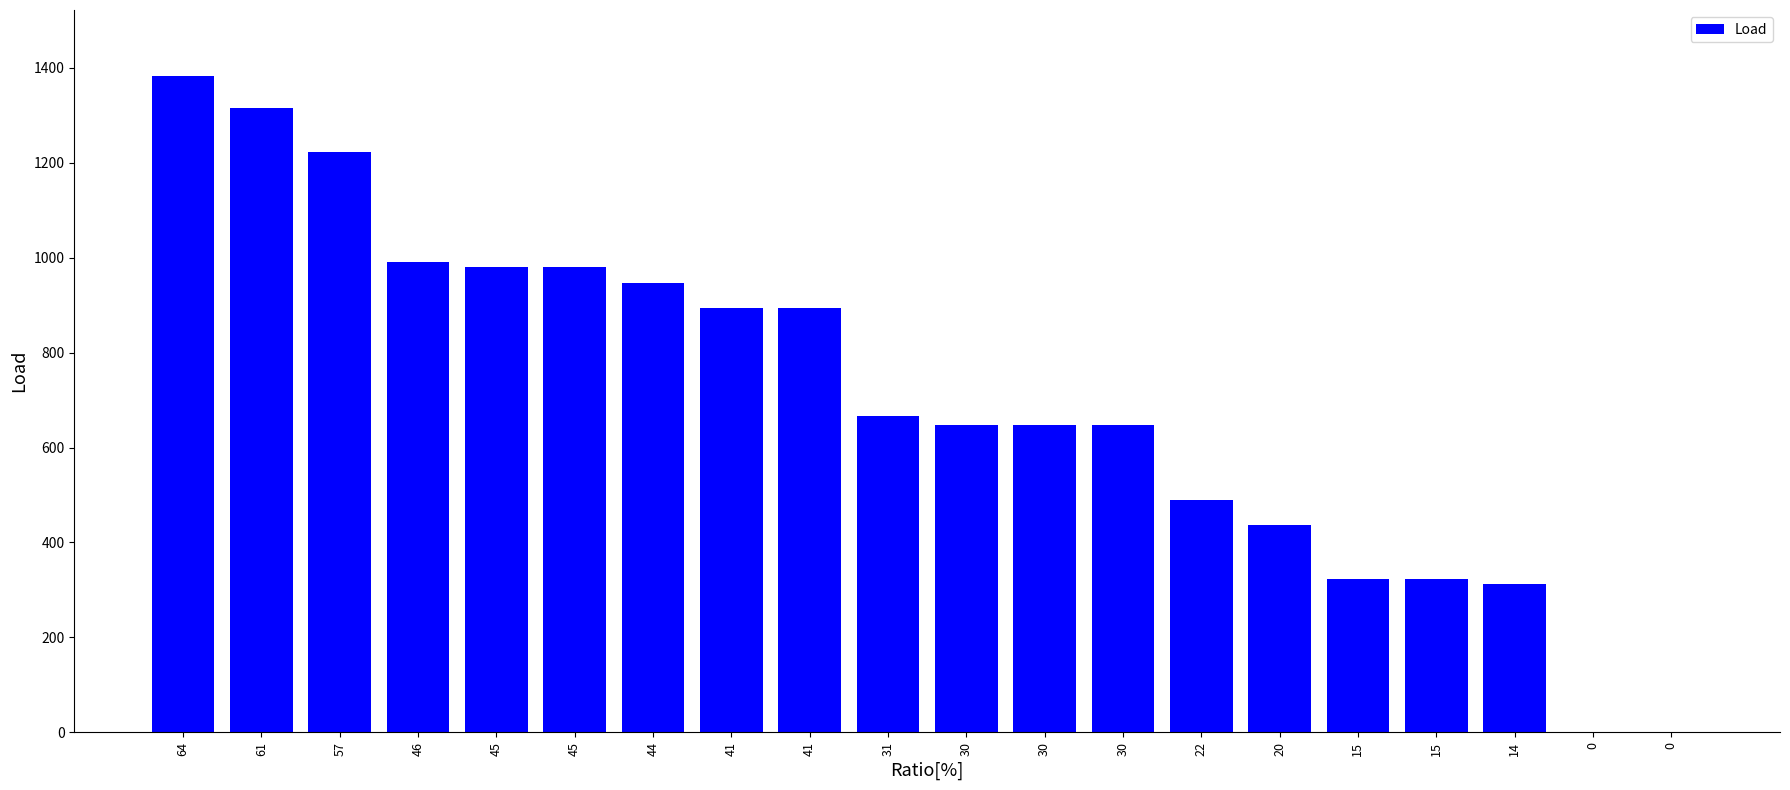

The chart shows a value of 323.8 at 15. True or false?

True